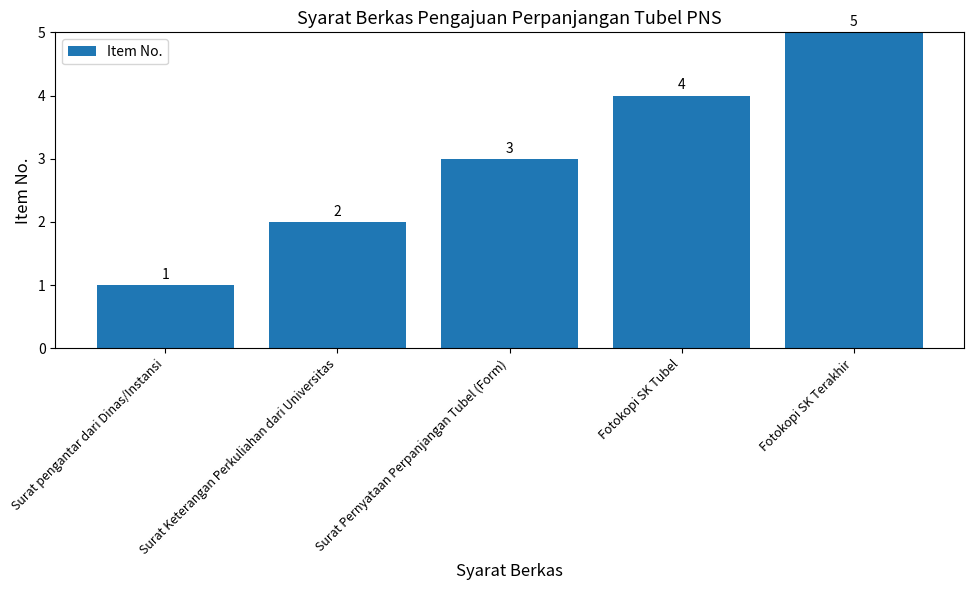

Count the values in the range 2 to 4.

3